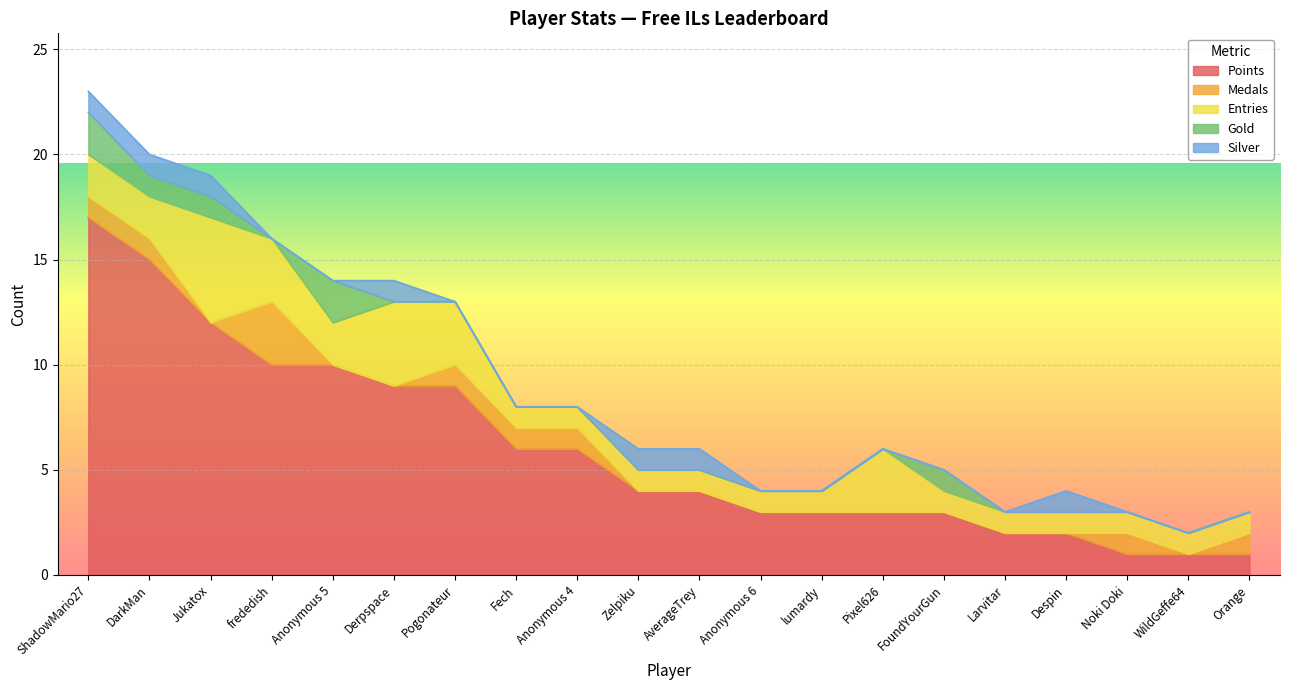

Count the number of categories in the chart.

20